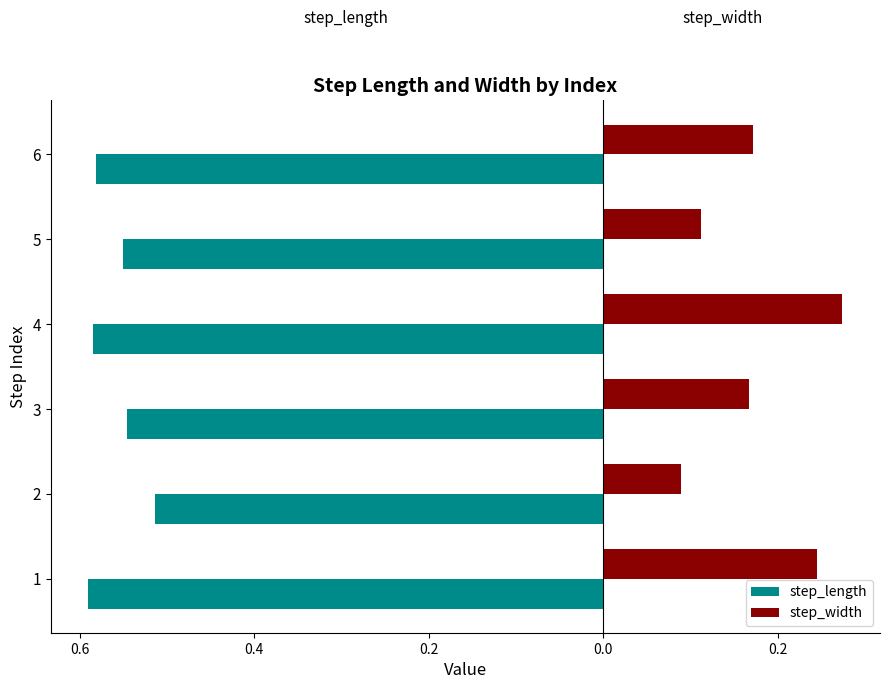

Count the step_width values in the range 0 to 1.

6